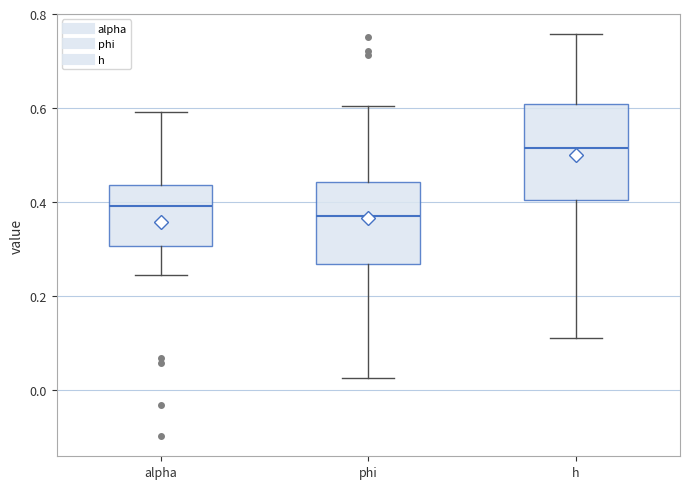

Where does the lower whisker of the box for alpha end on the y-axis? The values are not printed on the chart, so give them approximately, as read against the axis.

0.24